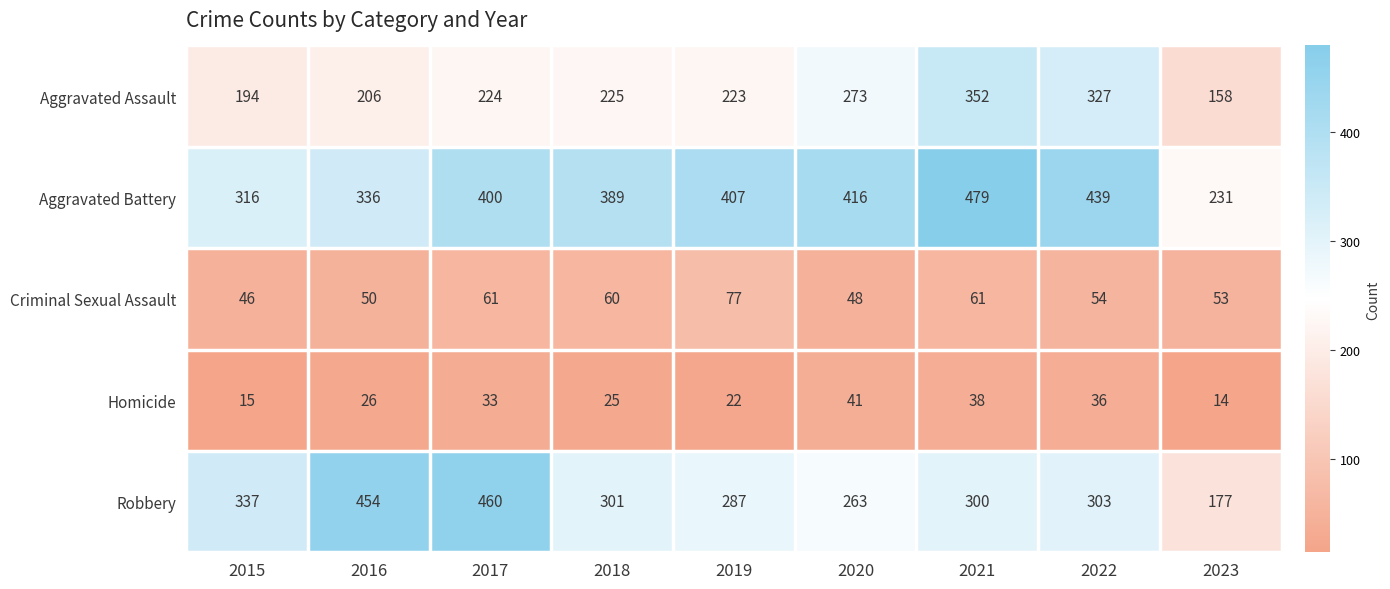

The value of Aggravated Assault at 2016 is 342. True or false?

False